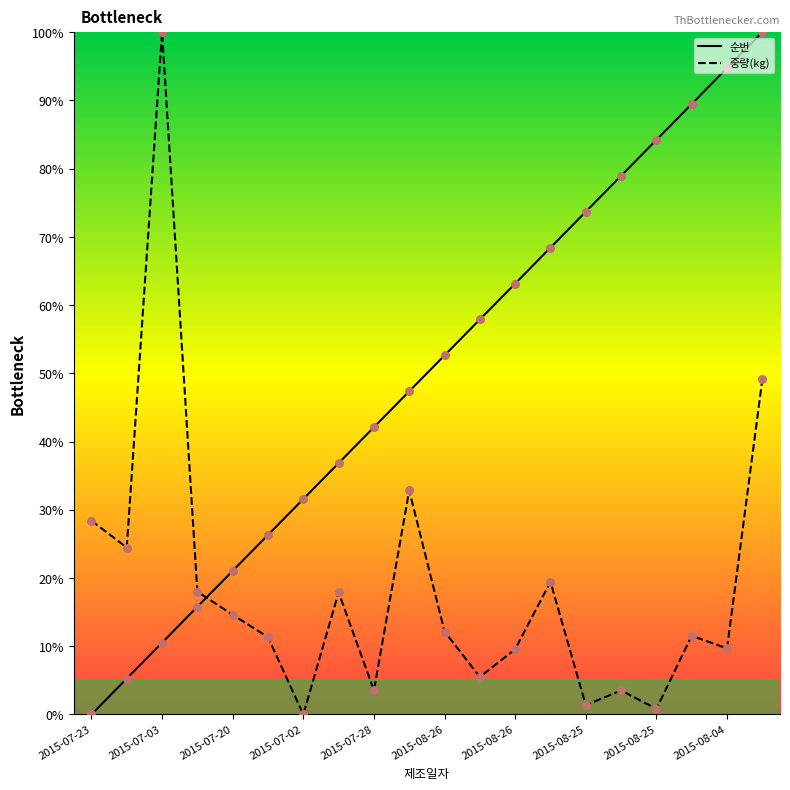

What is the total value across all series at 2015-08-26?

80.2